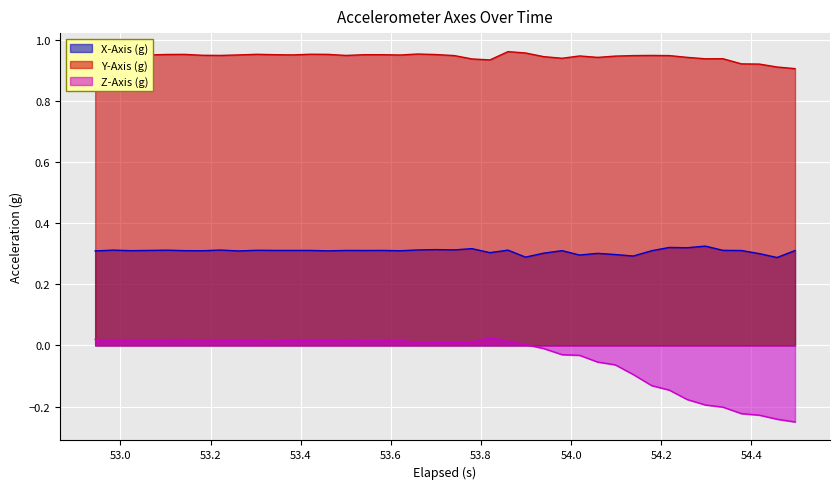

Which series has the largest range (max minus min)?

Z-Axis (g)